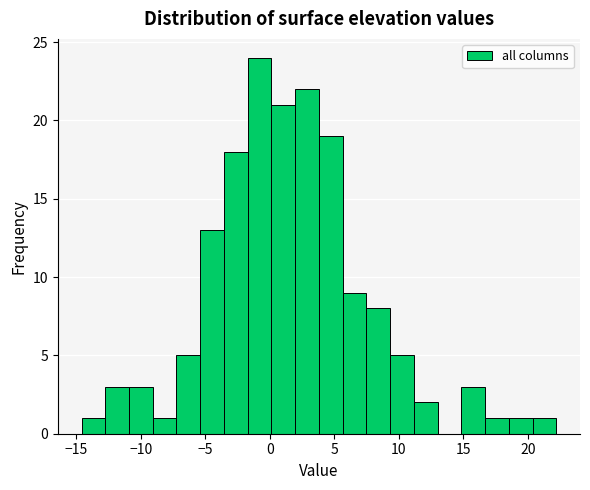

Around what value on the x-axis is the tallest bar? Give the approximate position of its centre, as read against the axis.

-1.0